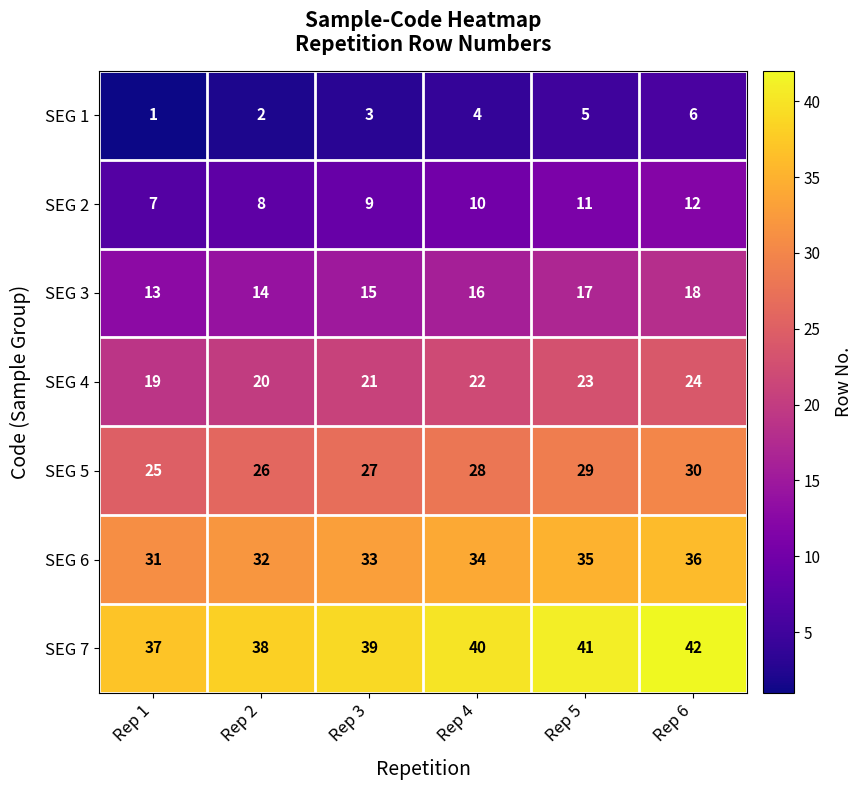

At which label is SEG 7 closest to 39?

Rep 3